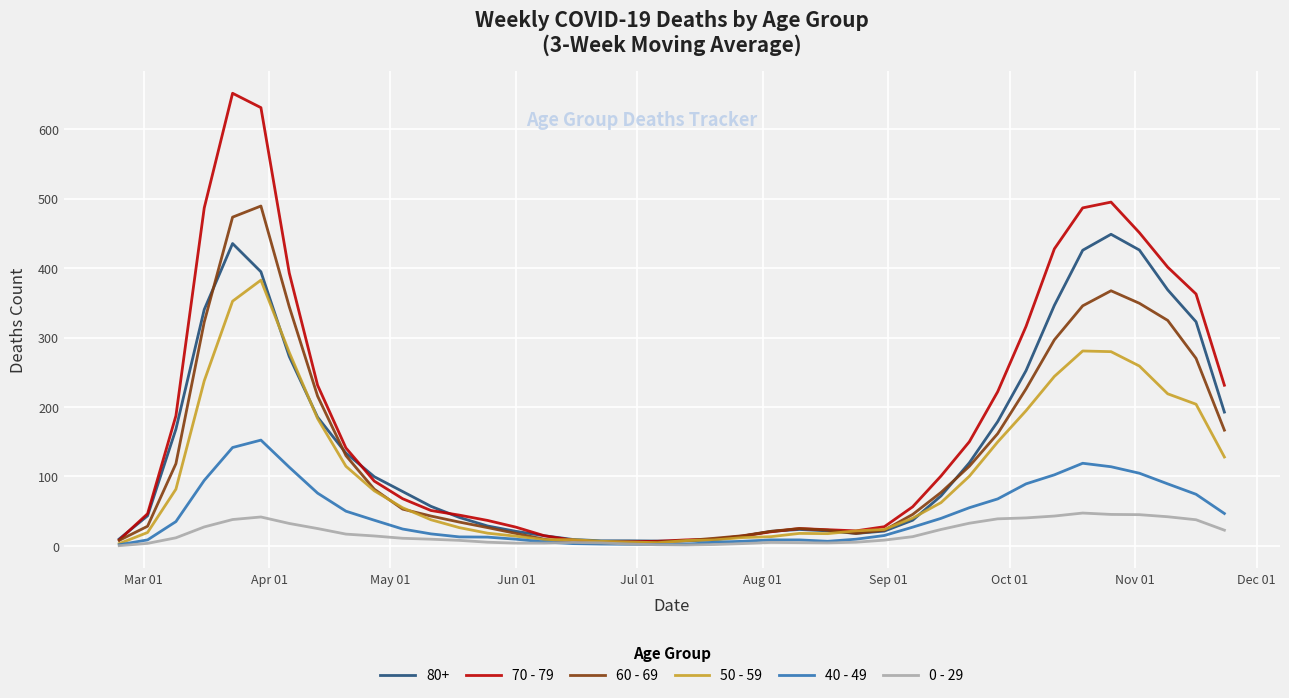

Which series has the widest spread of values?

70 - 79